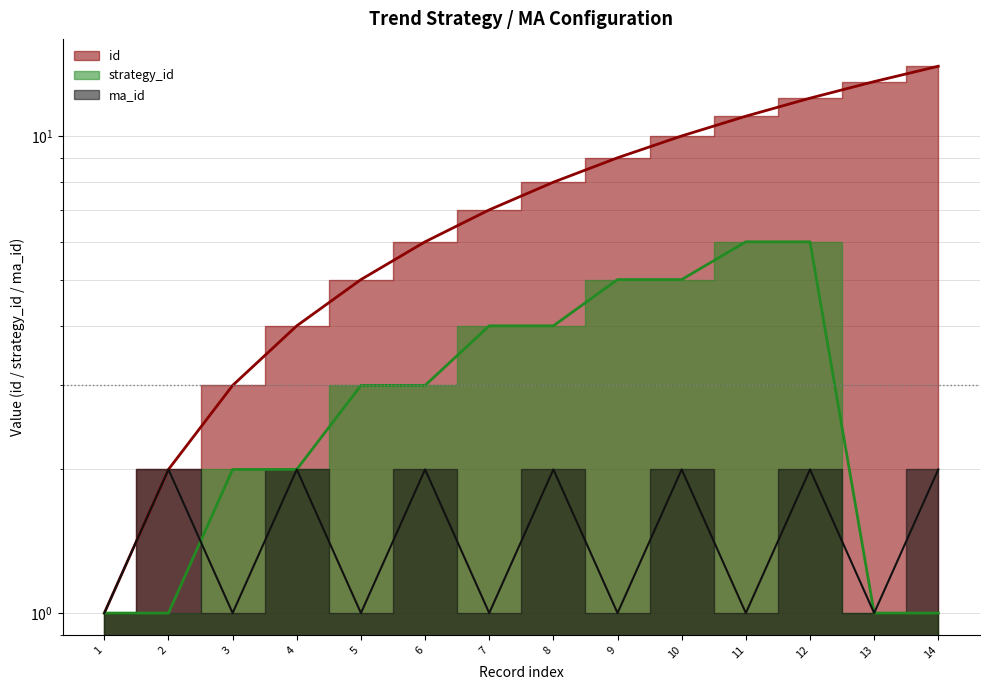

Count the strategy_id values in the range 1 to 5.

12